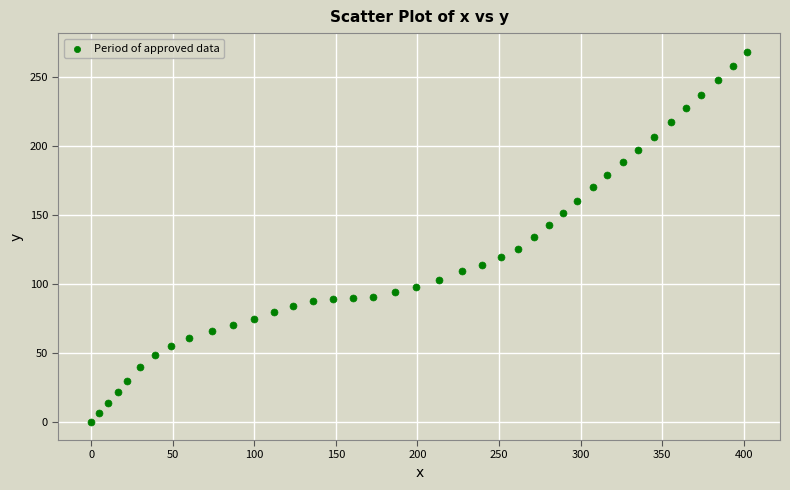

What is the range of X values (max minus min)?

402.2